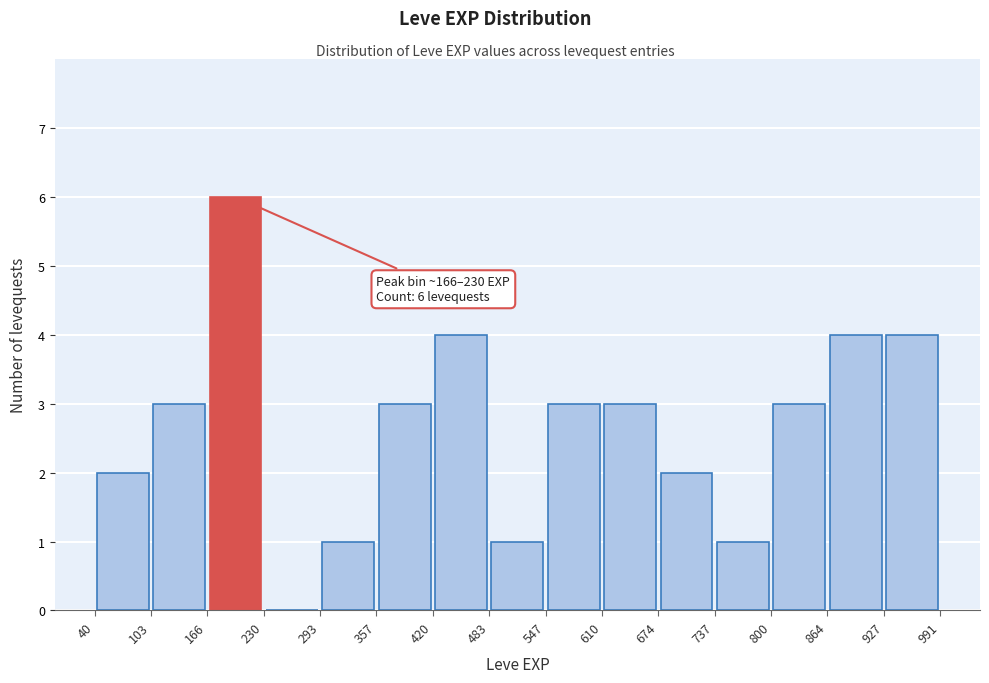

Which range on the x-axis has the tallest bar?

166 to 230